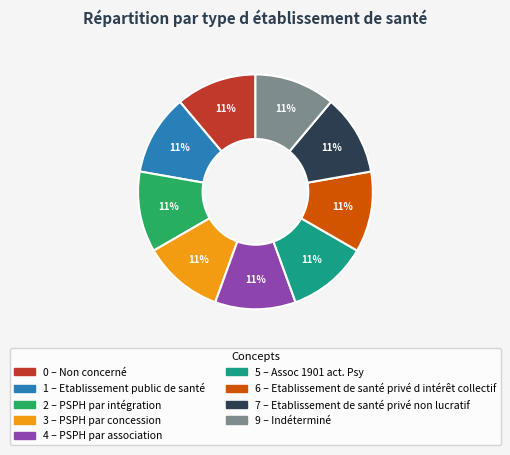

To the nearest percent, what is the average slice percentage?

11%